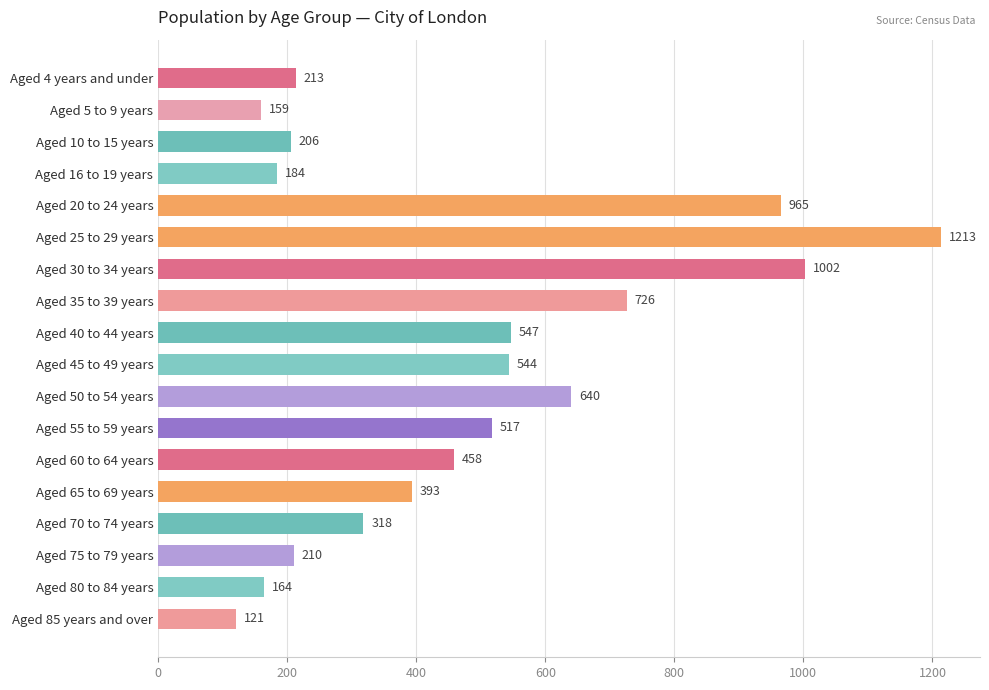

What is the change in value from Aged 20 to 24 years to Aged 55 to 59 years?

-448